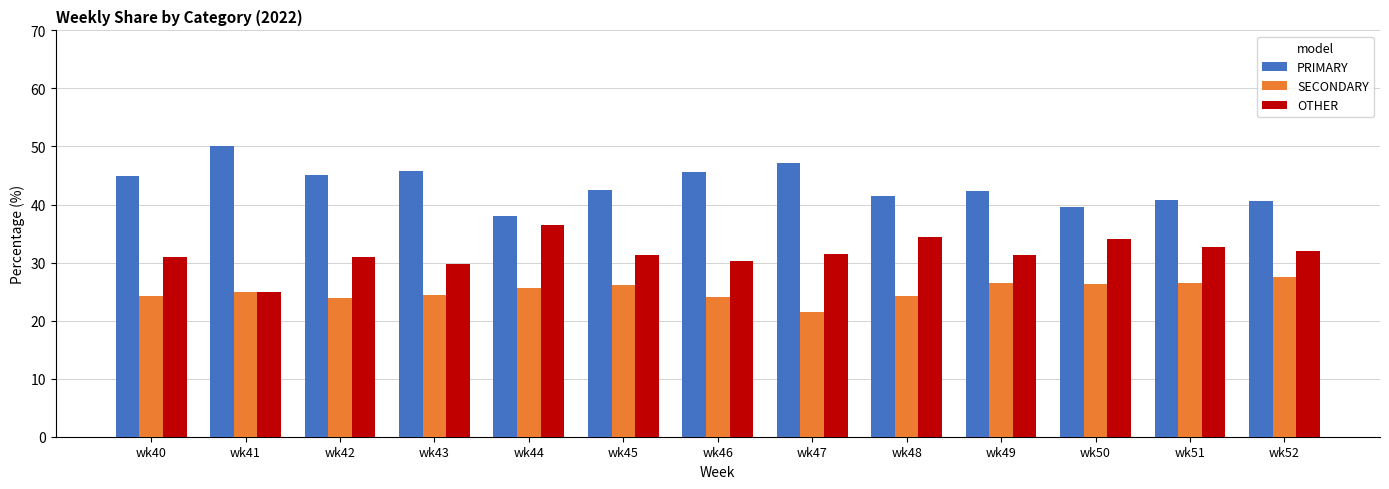

What is the difference between the OTHER values at wk44 and wk48?

2.1